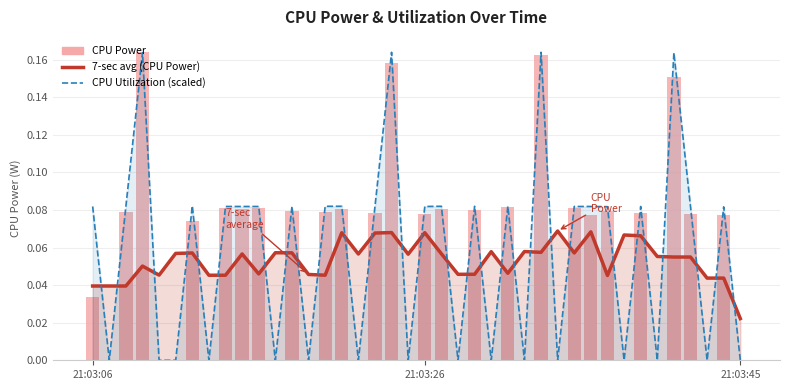

What is the label of the 34th bar from the left?

33